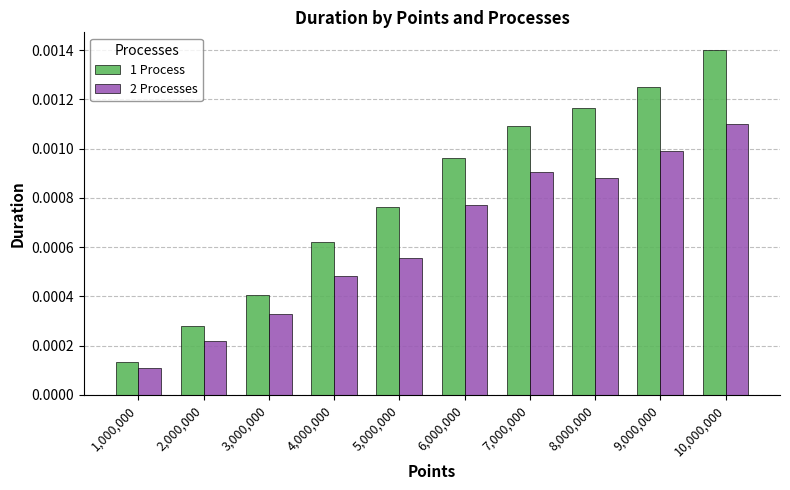

Which series has the largest range (max minus min)?

1 Process